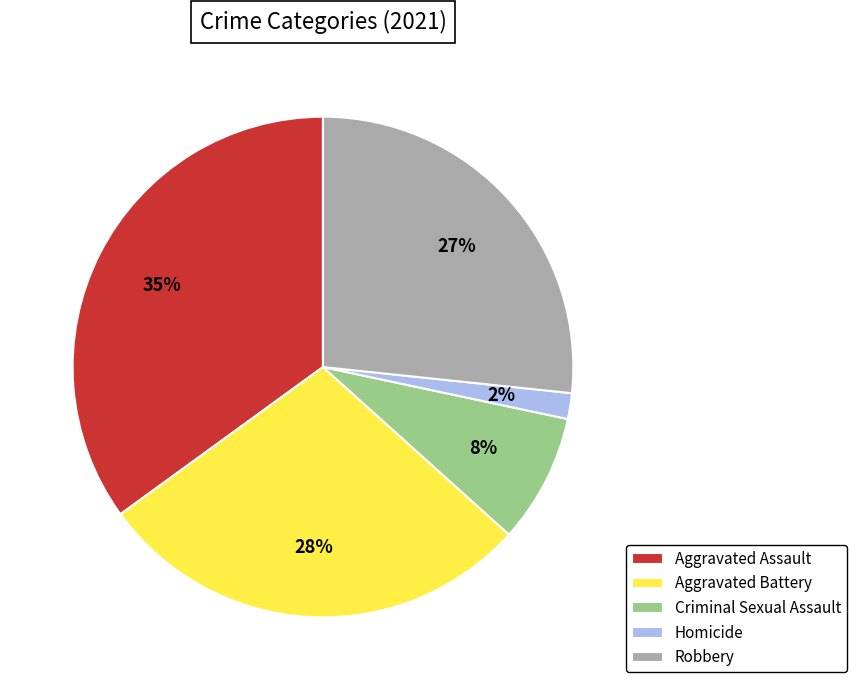

To the nearest percent, what portion does Homicide represent?

2%